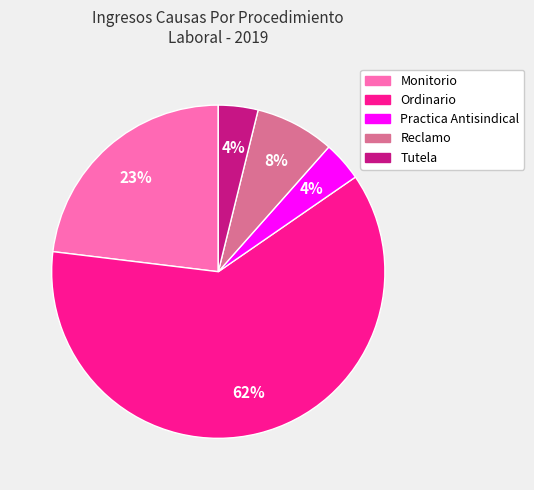

To the nearest percent, what percentage of the pie is Monitorio?

23%